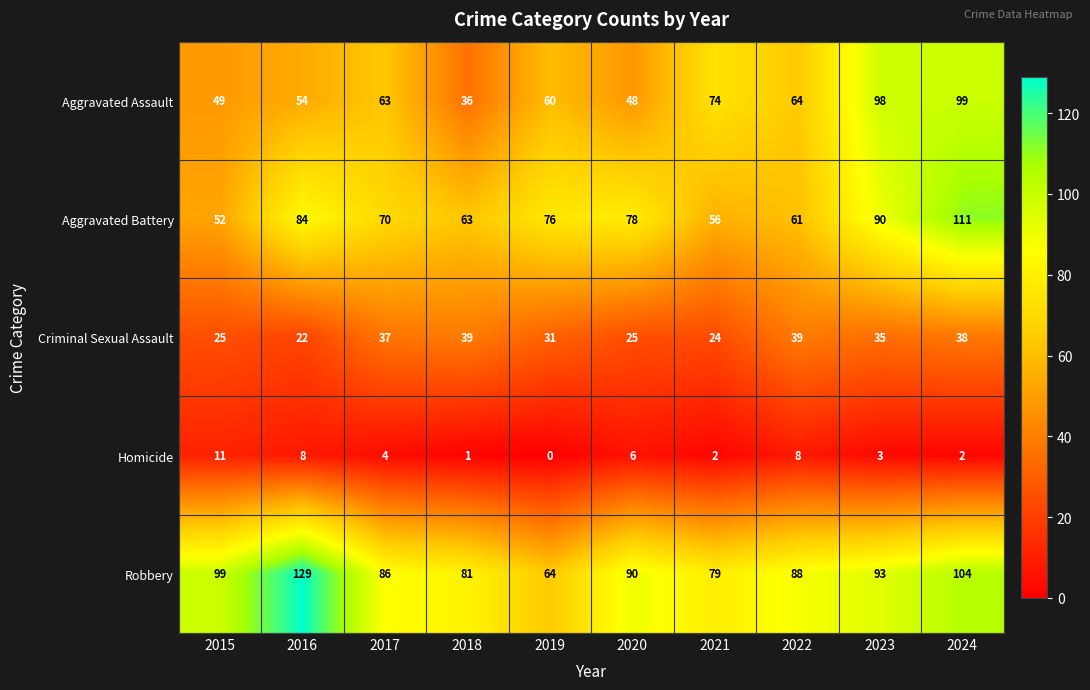

Rank the series by their maximum value, from highest to lowest.

Robbery, Aggravated Battery, Aggravated Assault, Criminal Sexual Assault, Homicide